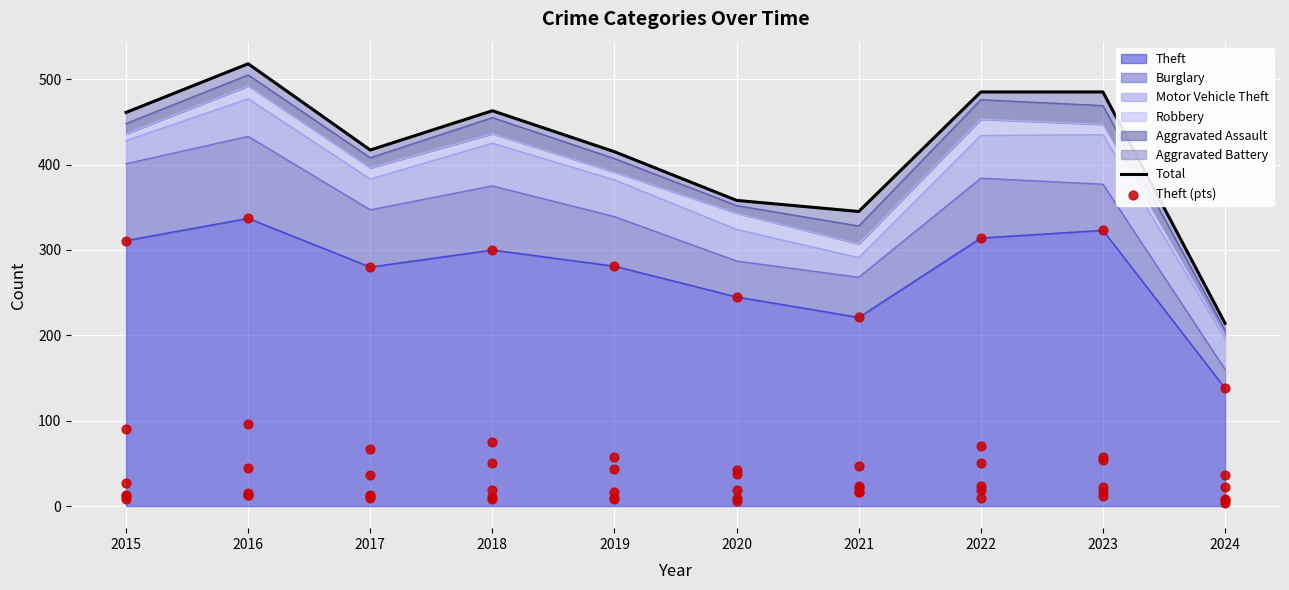

At which label does Theft reach its minimum?

2024